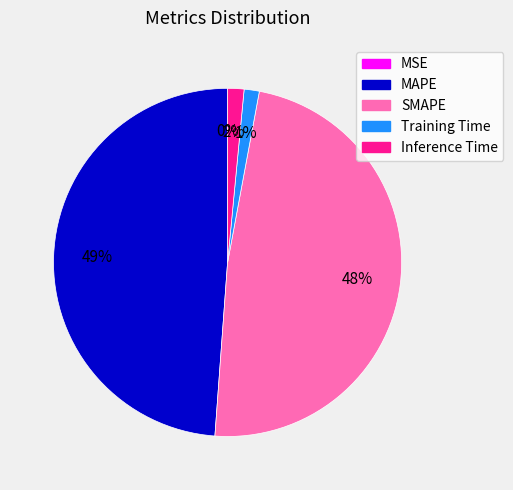

Is SMAPE the majority of the pie?

No